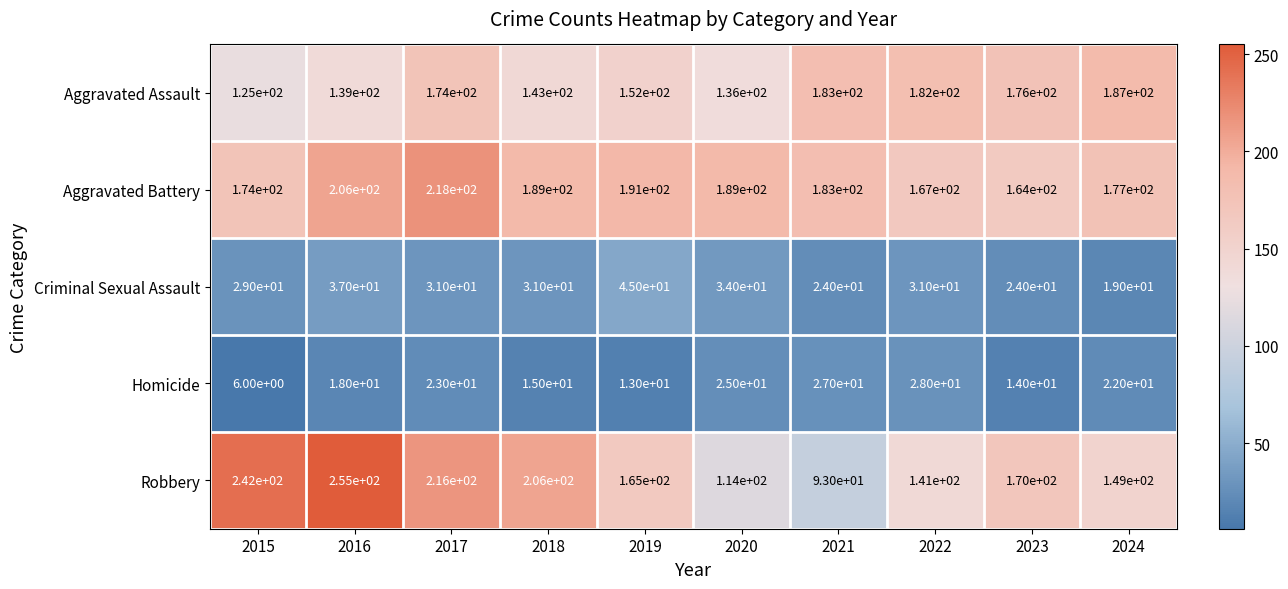

Where does the Aggravated Battery series first go above 189?

2016